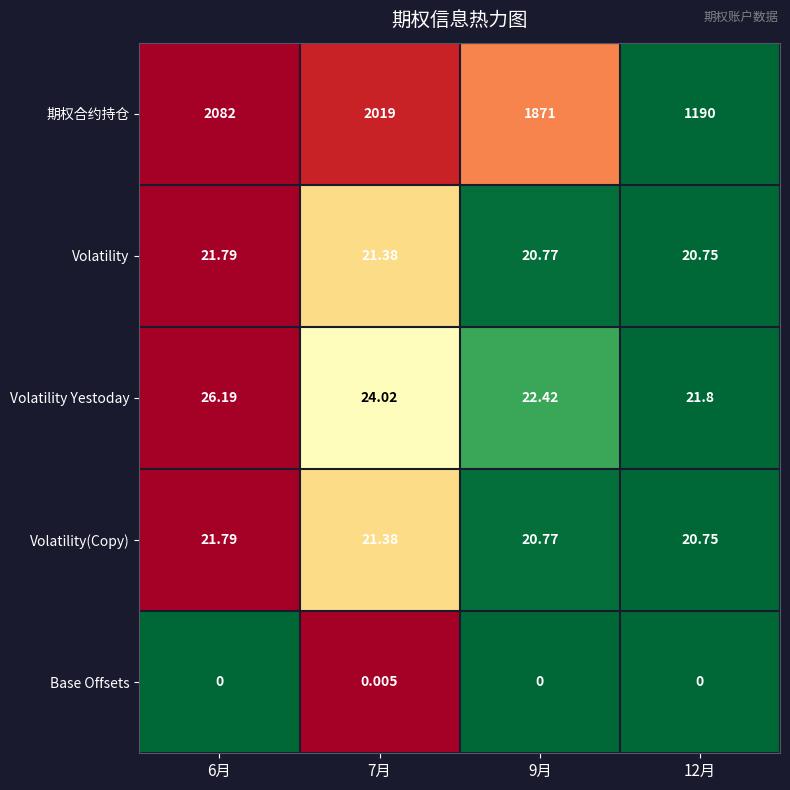

Which series has the widest spread of values?

期权合约持仓